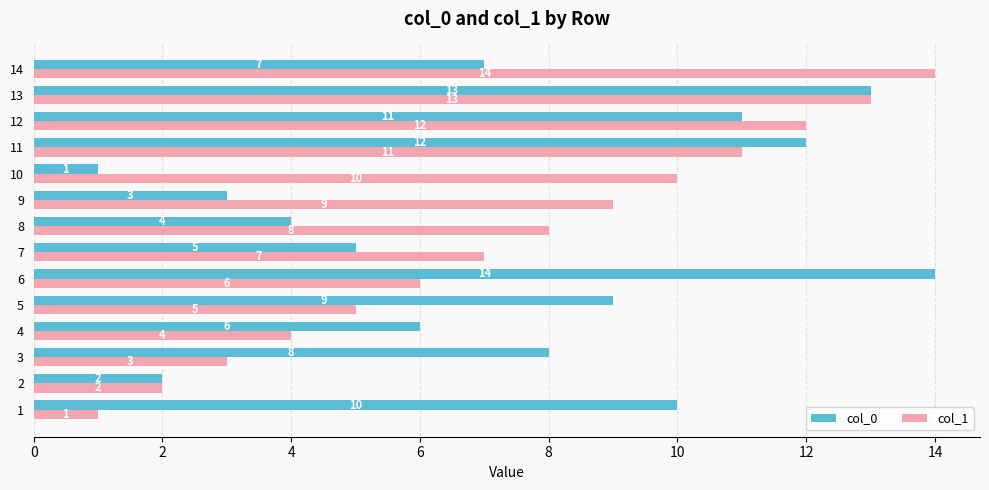

Where is col_1 nearest to the value 7?

7